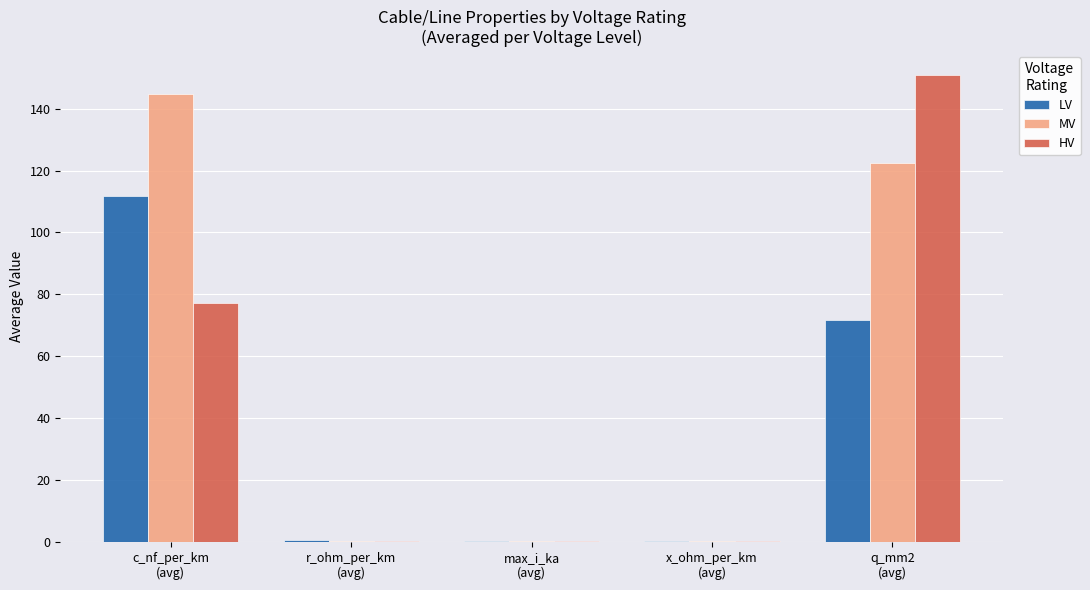

Which series has the widest spread of values?

HV